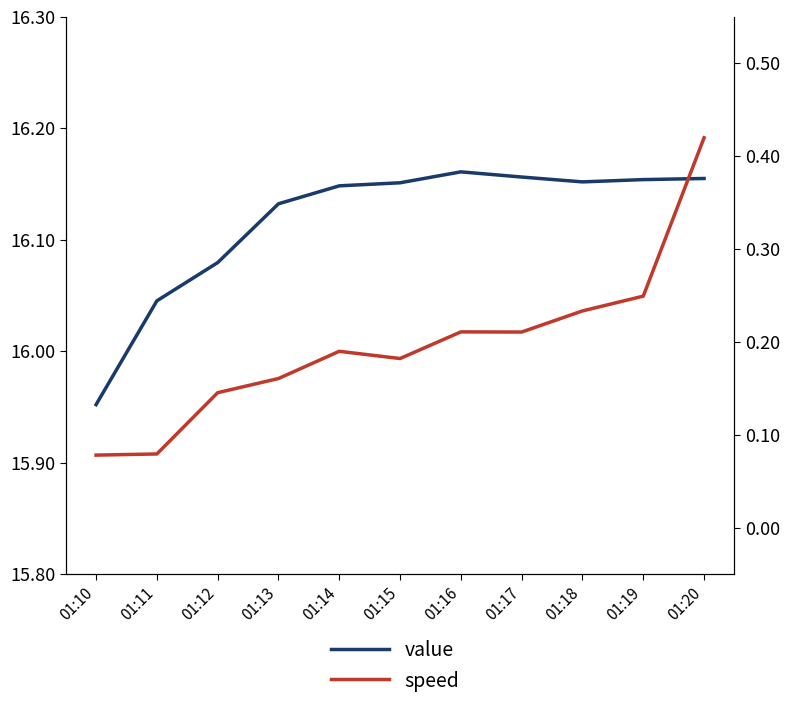

At 01:11, list the series in order from largest to smallest.

value, speed